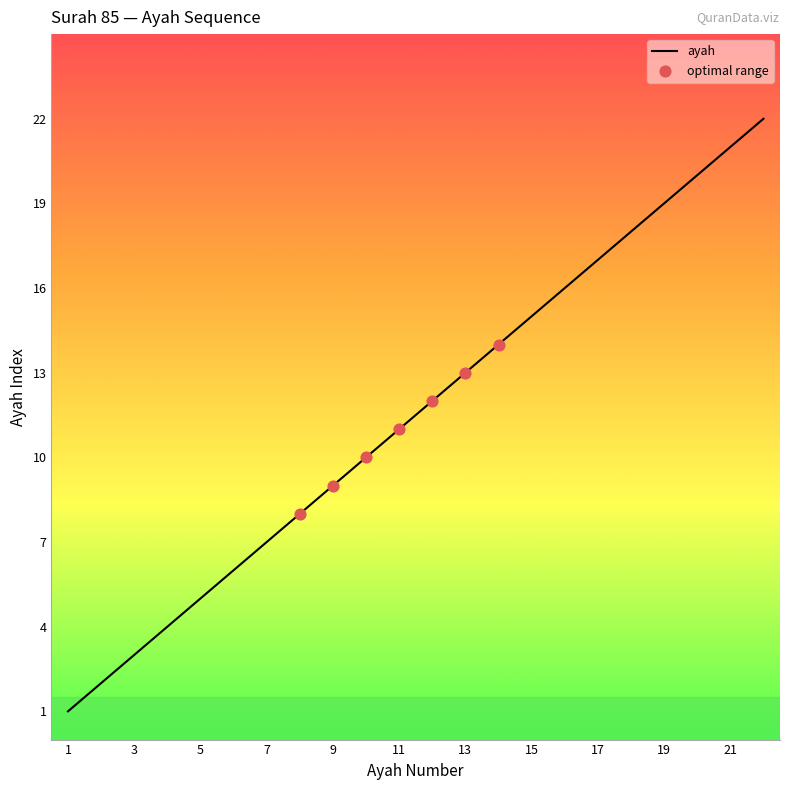

What is the maximum value shown in the chart?

22